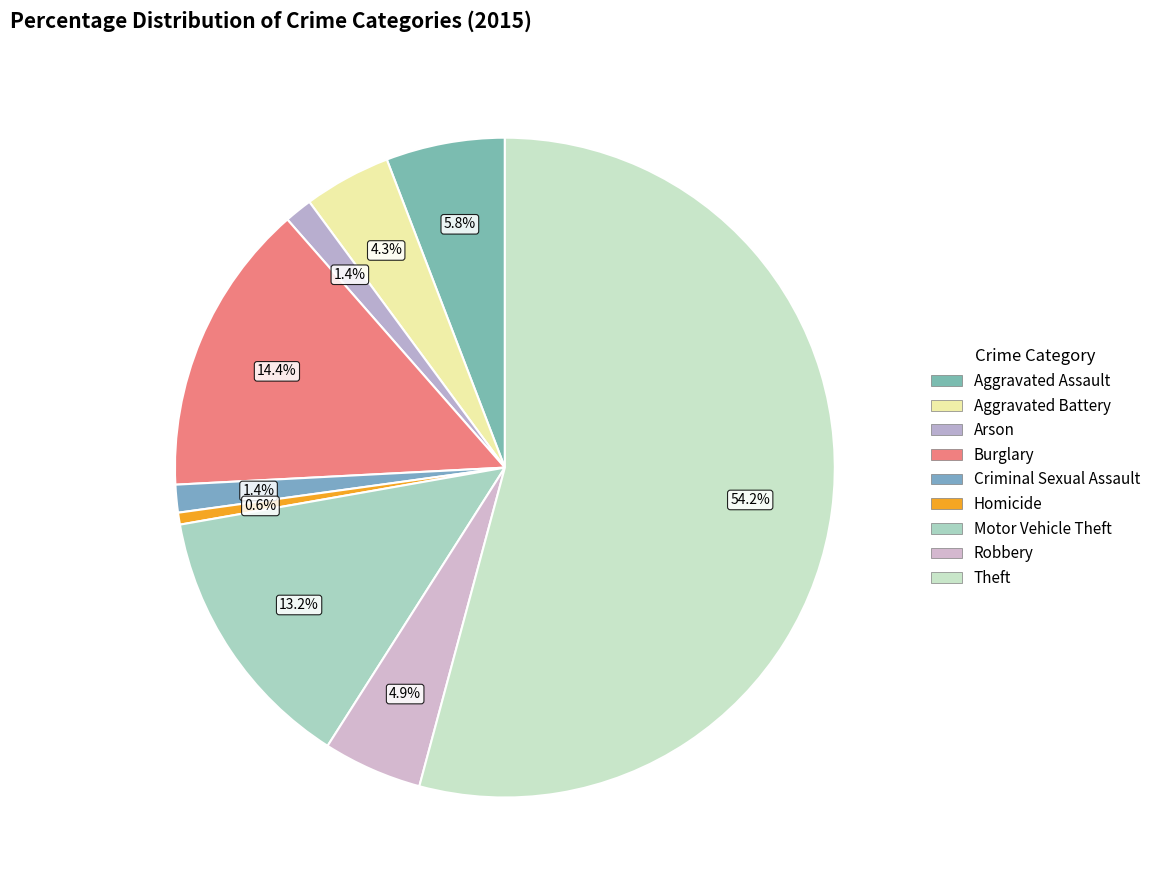

To the nearest percent, what portion does Criminal Sexual Assault represent?

1%